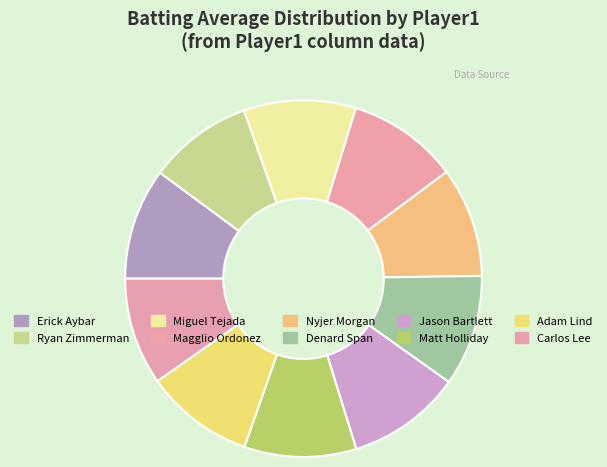

Rank the categories by value from lowest to highest.

Ryan Zimmerman, Carlos Lee, Adam Lind, Nyjer Morgan, Magglio Ordonez, Denard Span, Erick Aybar, Miguel Tejada, Matt Holliday, Jason Bartlett